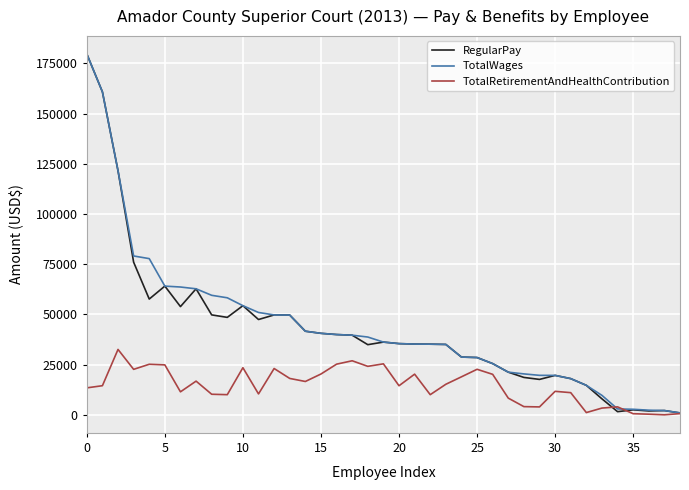

What is the maximum value shown in the chart?

179676